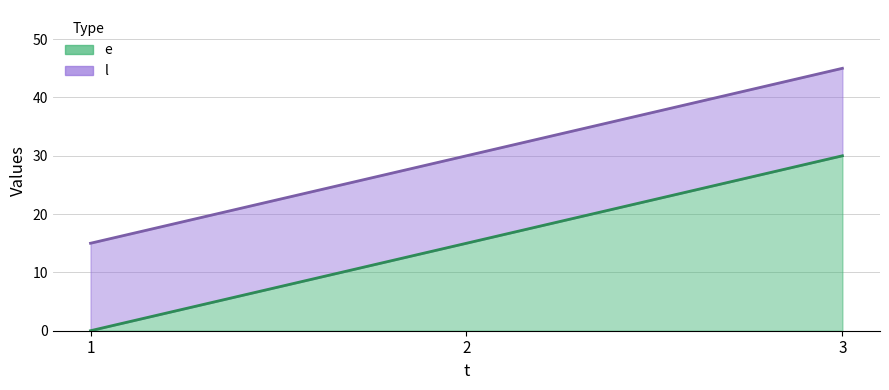

Read the l value at 3.

45